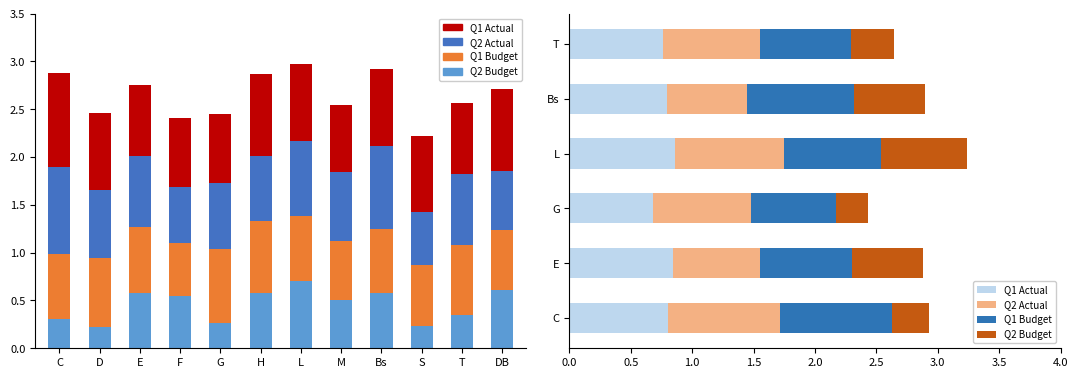

The value of 6 at D is 1.0. True or false?

False